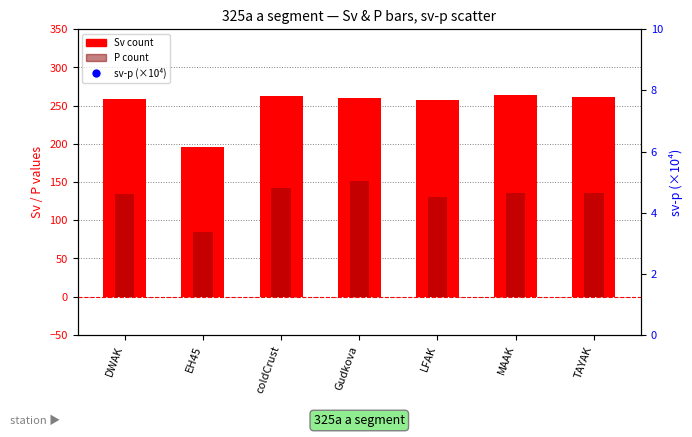

Which series contains the lowest Y value?

sv-p (scaled ×10⁴)